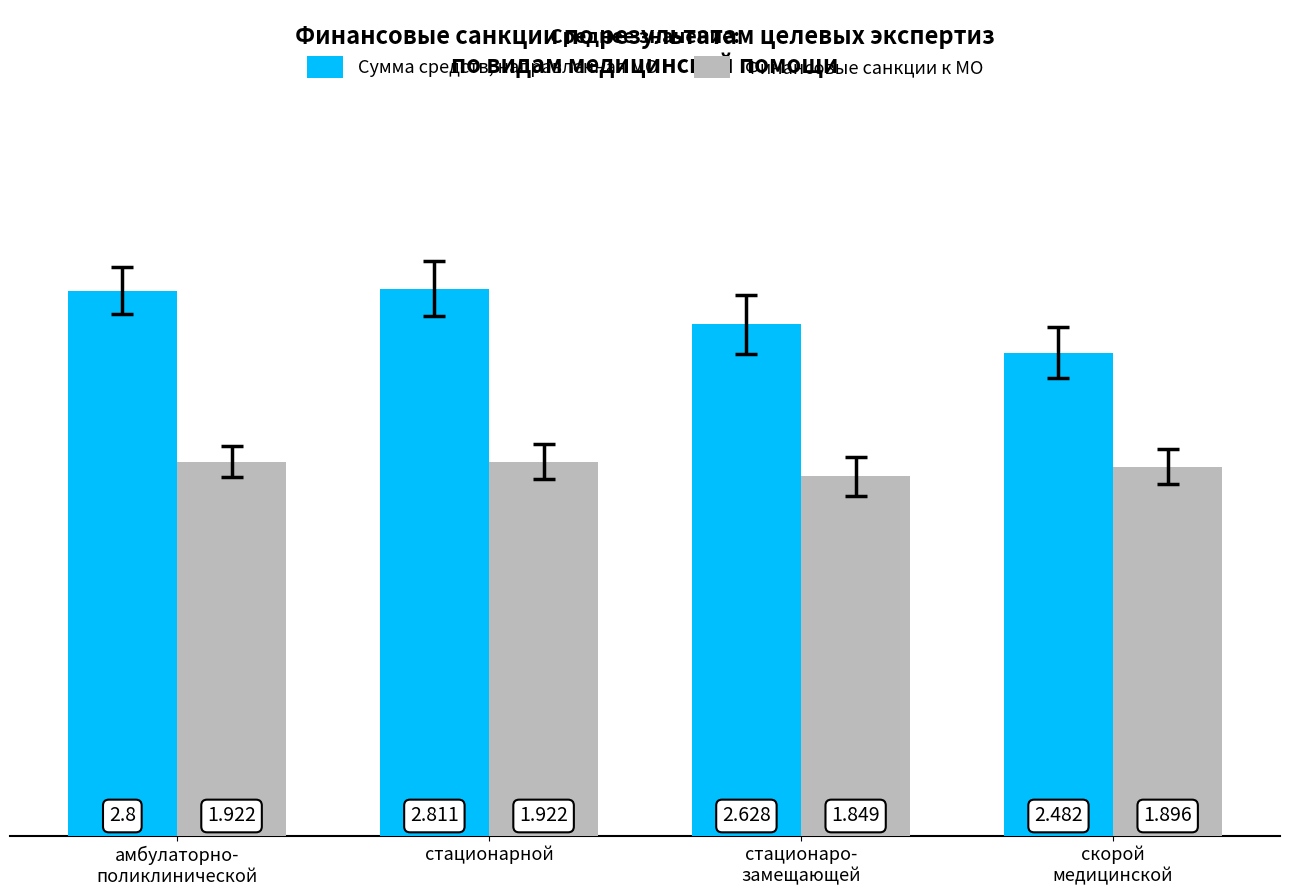

At стационарной, list the series in order from largest to smallest.

Сумма средств, направленная МО, Финансовые санкции к МО